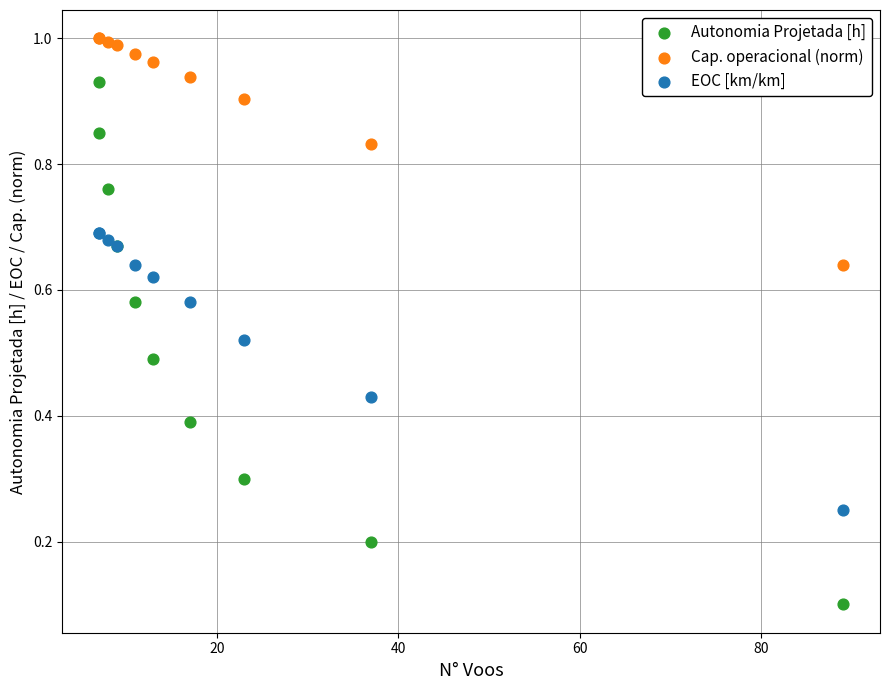

Which series reaches the maximum Y coordinate?

Cap. operacional (norm)